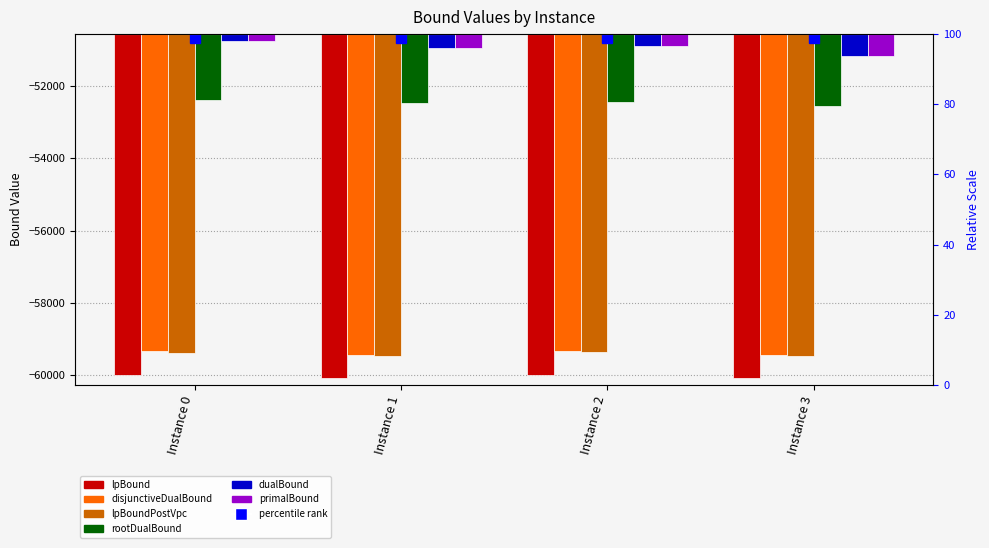

How many bars are there in total?

24